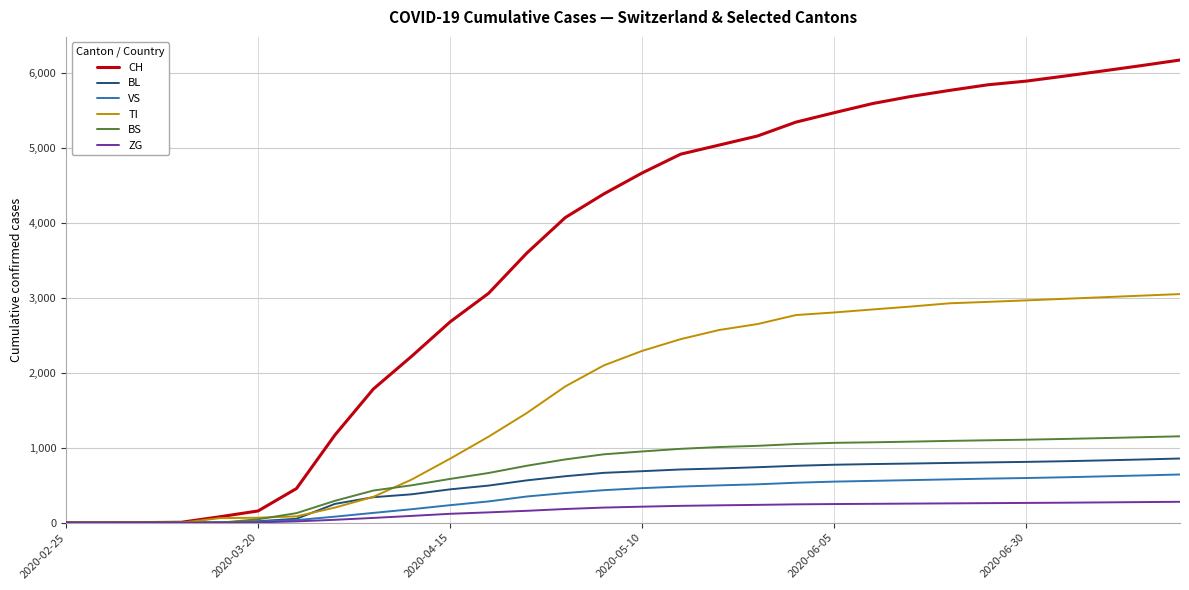

Which series has the largest total across all categories?

CH